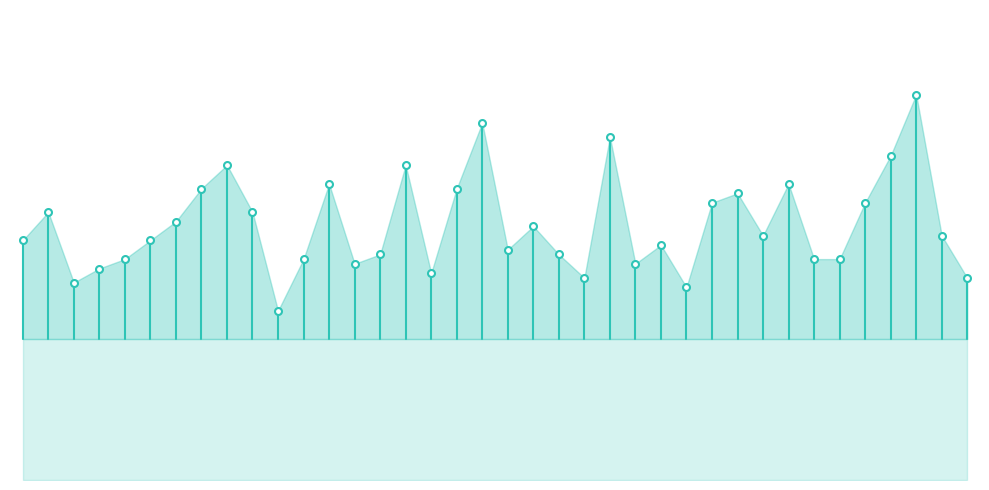

Count the number of data series in this chart.

1